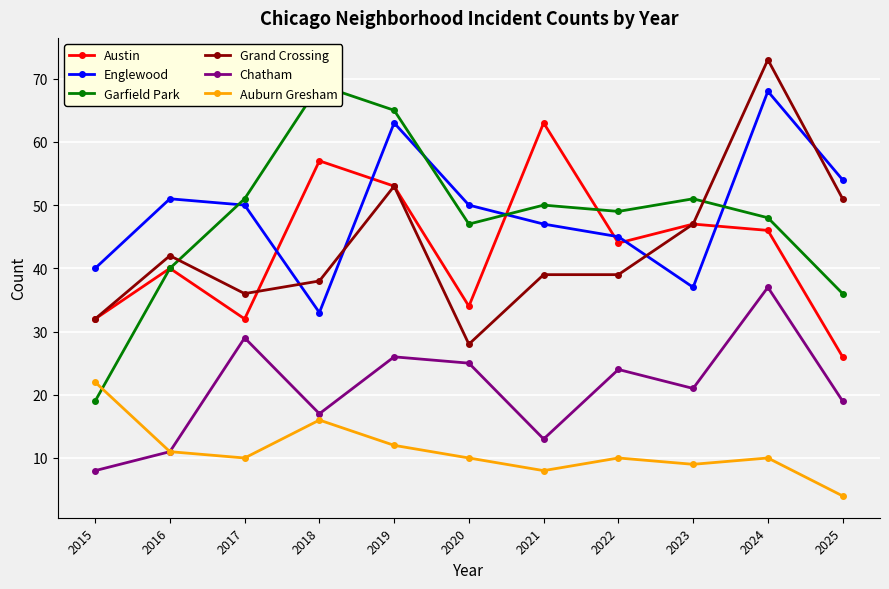

At how many categories does at least one series exceed 8?

11